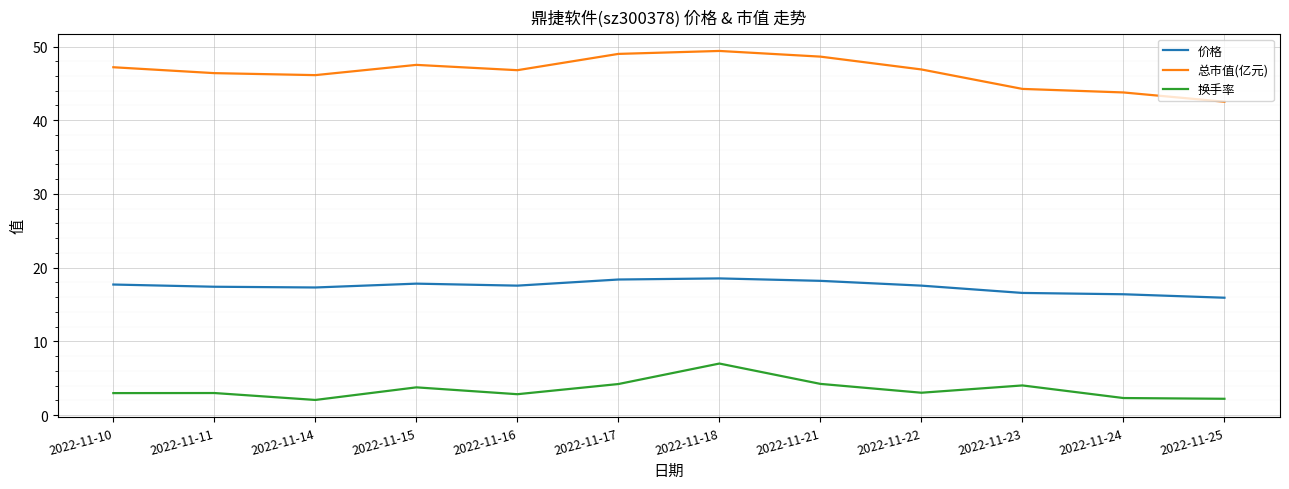

What is the maximum value for 换手率?

7.0